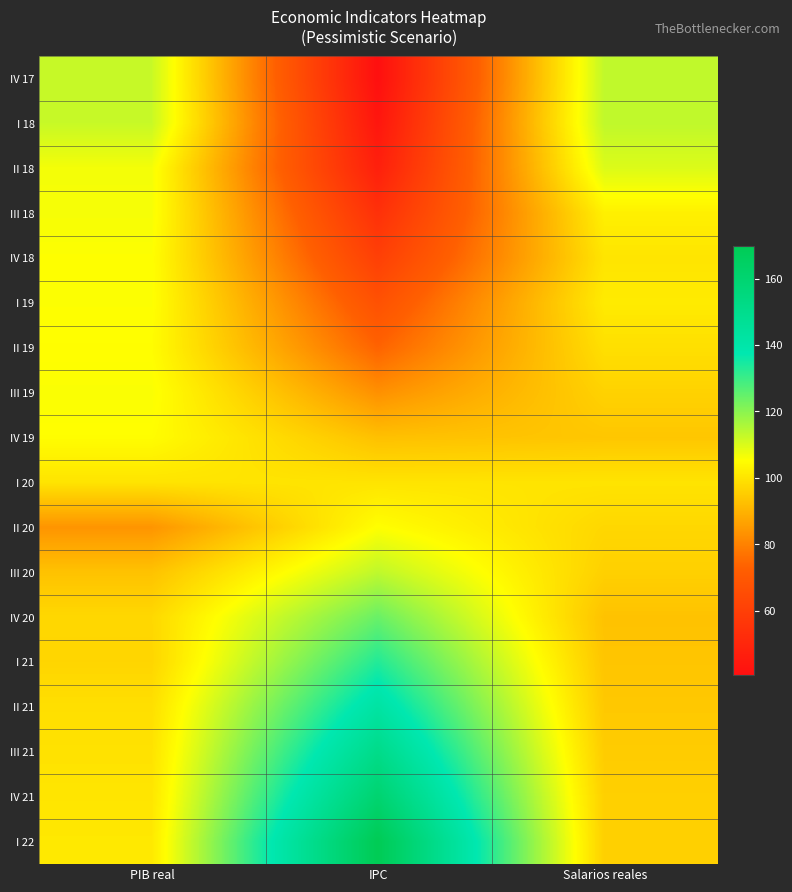

Reading left to right, transcribe all the data shown in this chart.

IV 17: PIB real=112.4	IPC=40.8	Salarios reales=113.2
I 18: PIB real=112.4	IPC=43.6	Salarios reales=113.3
II 18: PIB real=106.7	IPC=47.4	Salarios reales=109.8
III 18: PIB real=106.4	IPC=54.1	Salarios reales=102.5
IV 18: PIB real=105.5	IPC=60.3	Salarios reales=100.1
I 19: PIB real=105.6	IPC=67.4	Salarios reales=101.4
II 19: PIB real=105.0	IPC=73.8	Salarios reales=99.1
III 19: PIB real=106.0	IPC=83.0	Salarios reales=96.3
IV 19: PIB real=105.0	IPC=92.8	Salarios reales=94.0
I 20: PIB real=100.0	IPC=100.0	Salarios reales=100.0
II 20: PIB real=83.9	IPC=105.4	Salarios reales=97.4
III 20: PIB real=93.1	IPC=113.4	Salarios reales=96.0
IV 20: PIB real=97.5	IPC=124.2	Salarios reales=93.1
I 21: PIB real=97.0	IPC=133.2	Salarios reales=93.7
II 21: PIB real=99.0	IPC=142.2	Salarios reales=94.4
III 21: PIB real=99.6	IPC=151.2	Salarios reales=95.1
IV 21: PIB real=100.2	IPC=160.2	Salarios reales=95.8
I 22: PIB real=100.9	IPC=169.8	Salarios reales=95.9